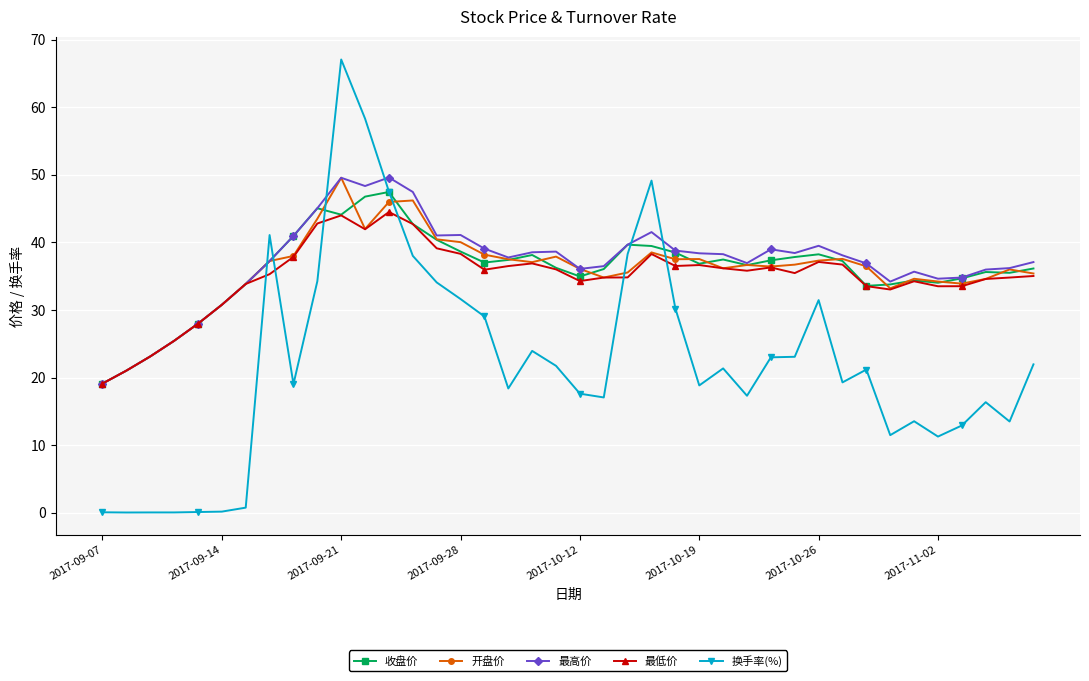

What is the greatest value displayed?

67.1